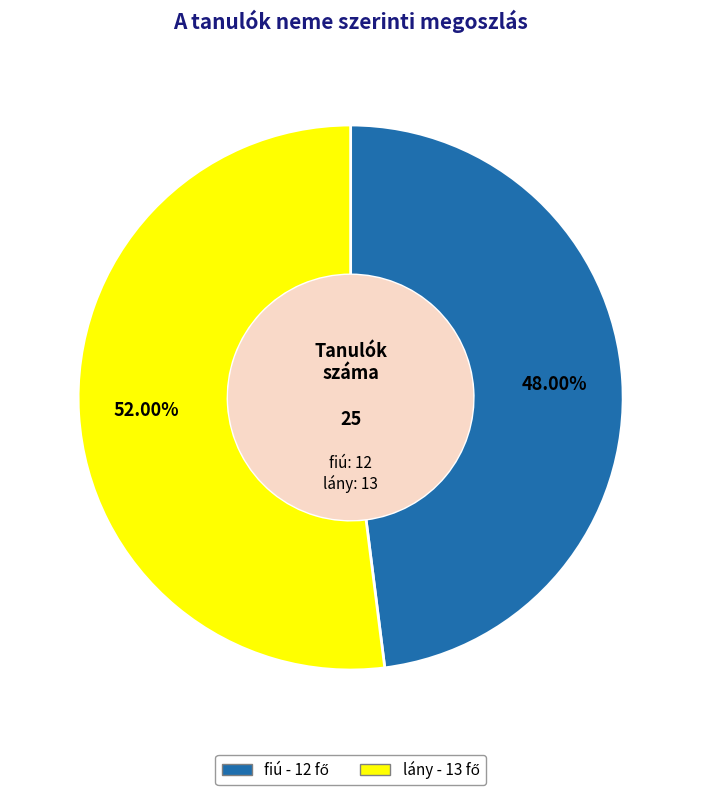

Count the number of slices in the pie.

2